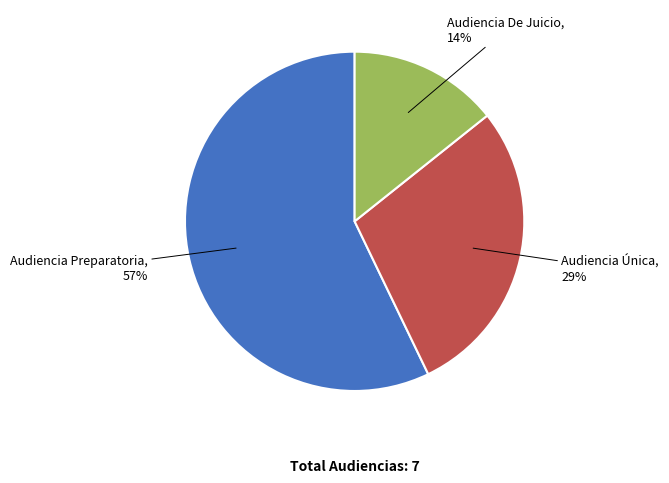

How many slices are in this pie chart?

3